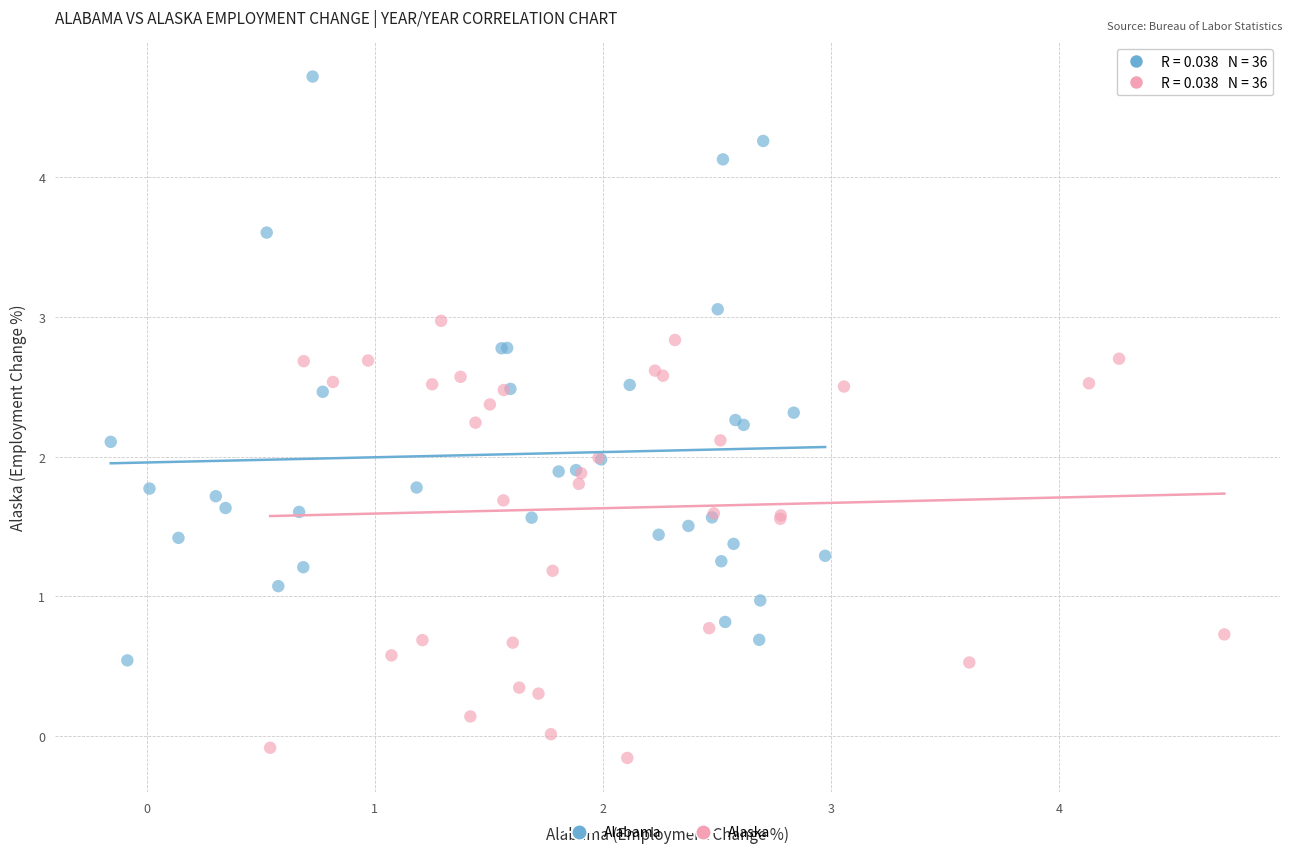

Which series has the widest spread of Y values?

Alabama